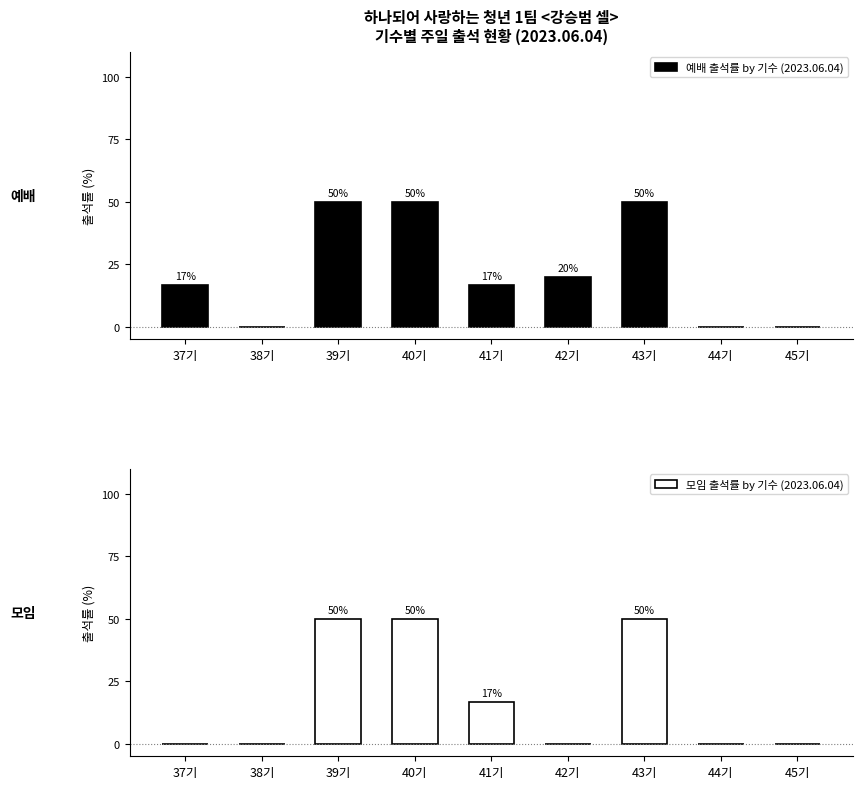

Reading right to left, list all the values displayed in this chart.

예배 출석률 by 기수 (2023.06.04): 0.0	0.0	50.0	20.0	16.7	50.0	50.0	0.0	16.7
모임 출석률 by 기수 (2023.06.04): 0.0	0.0	50.0	0.0	16.7	50.0	50.0	0.0	0.0